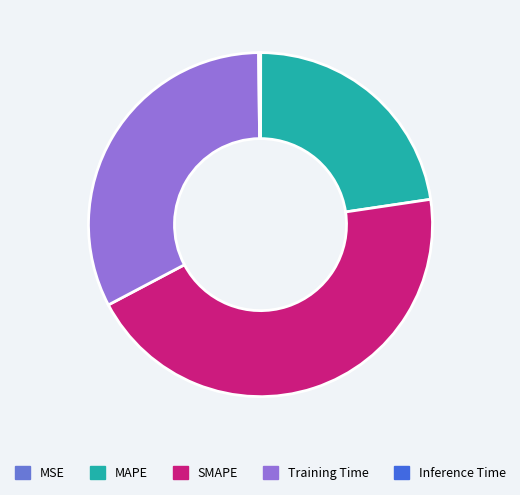

What is the largest slice in the pie chart?

SMAPE